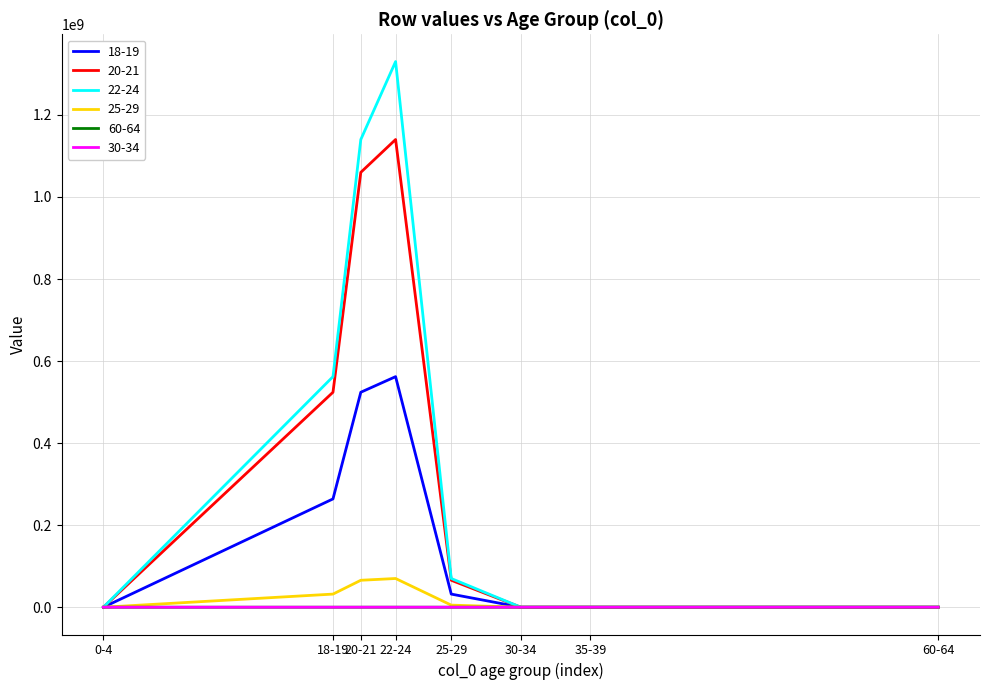

What is the maximum value shown in the chart?

1330000000.0